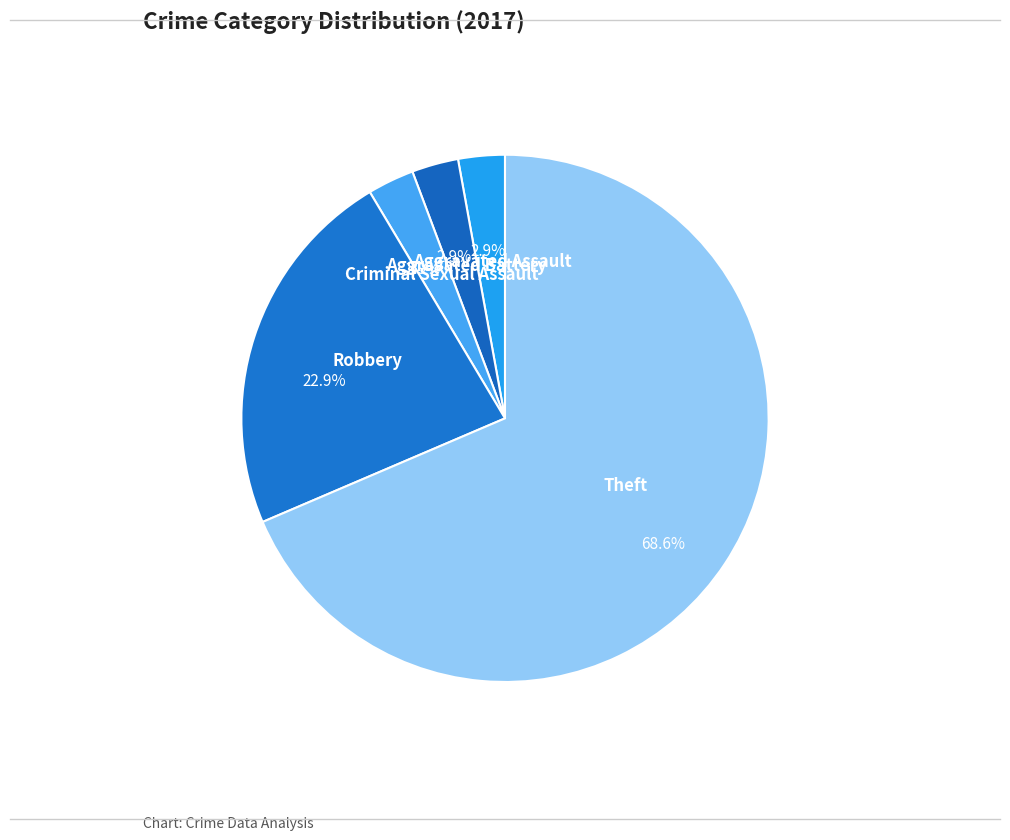

Which category has the biggest portion of the pie?

Theft